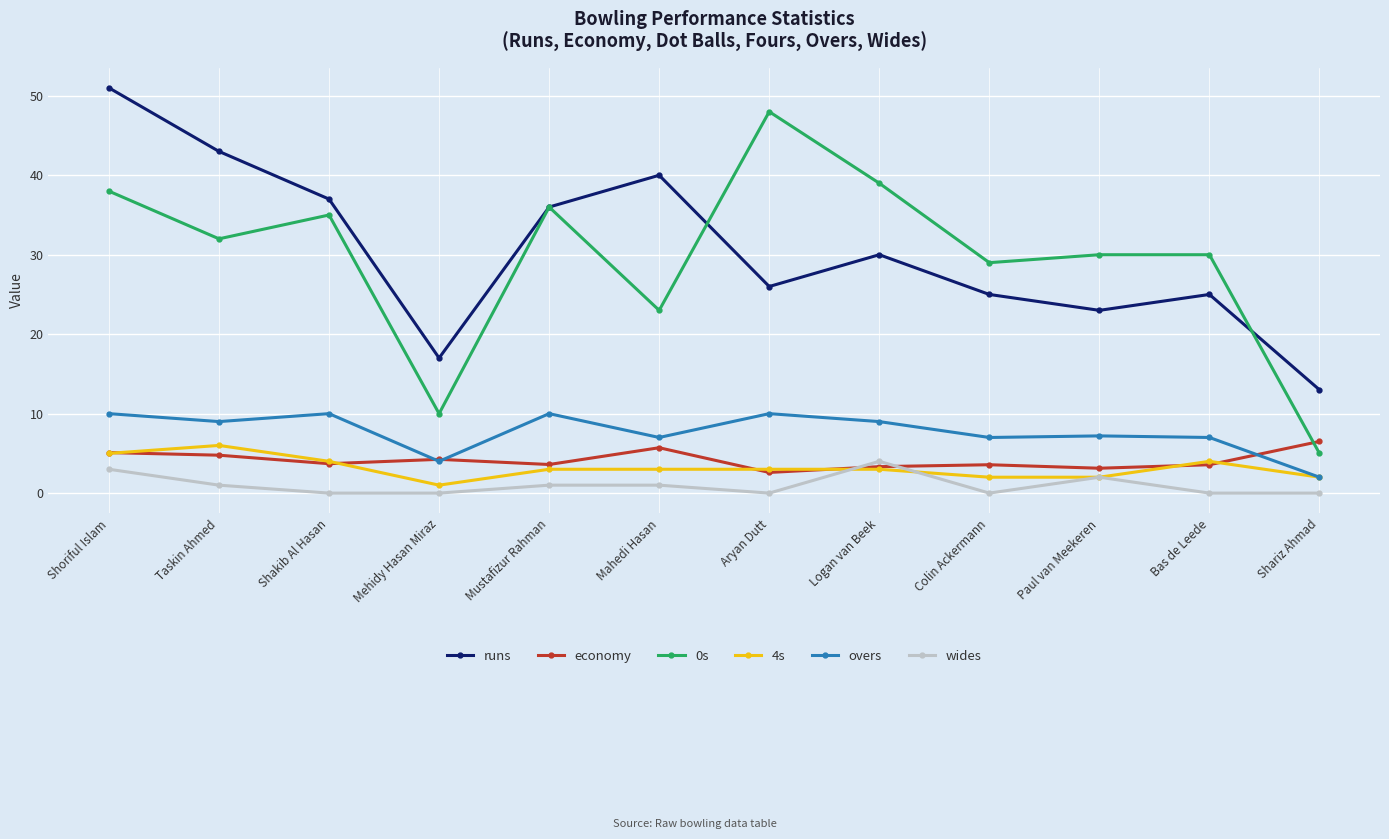

True or false: economy has more than 2 interior local peaks.

True